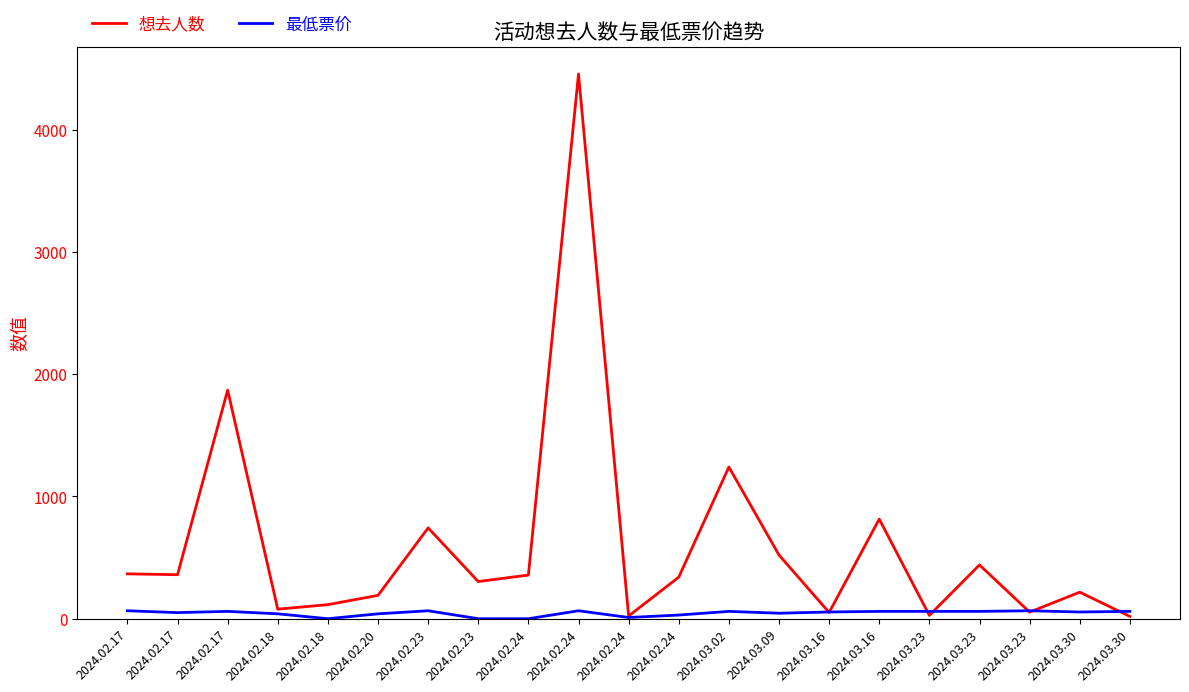

How many lines are shown in the chart?

2